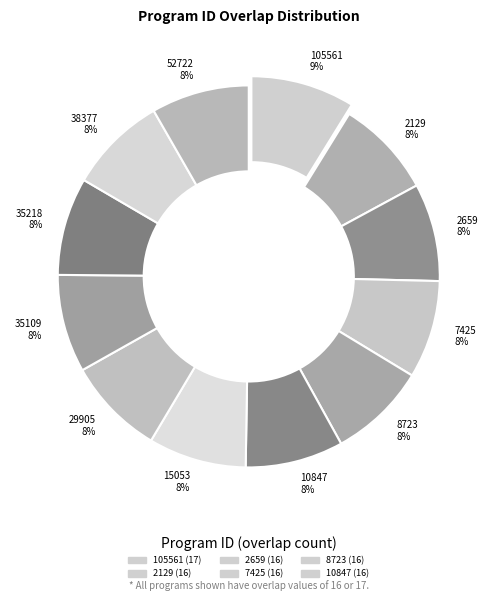

Does any single category account for the majority?

No